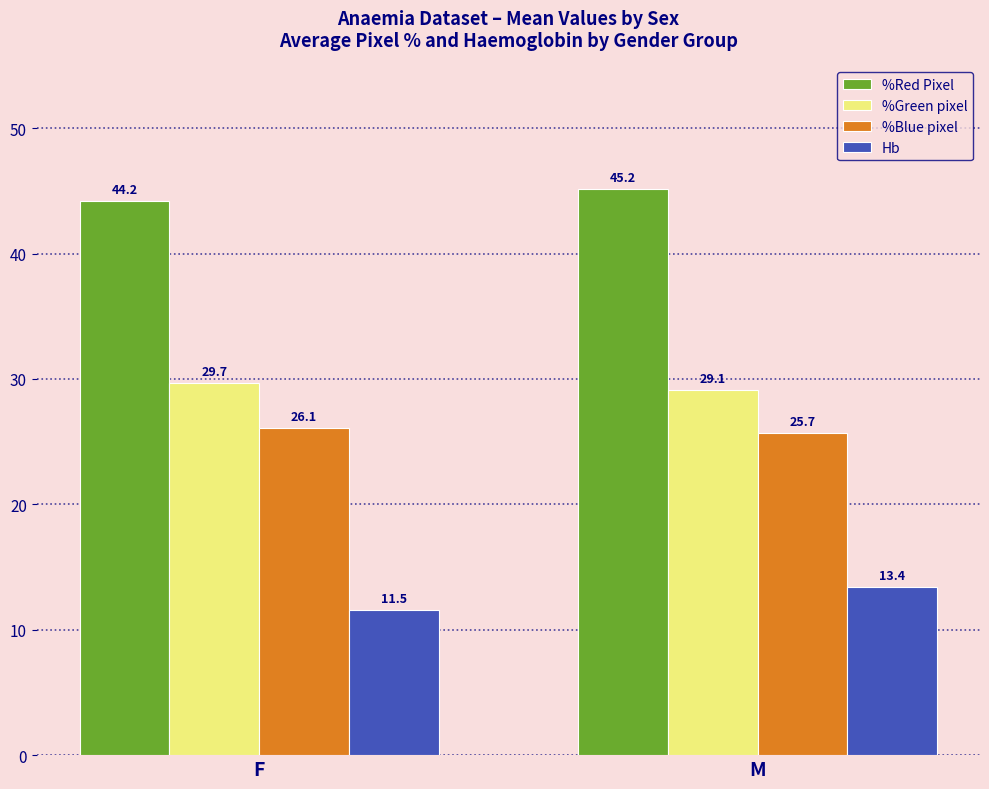

Reading left to right, list all the values displayed in this chart.

%Red Pixel: F=44.2	M=45.2
%Green pixel: F=29.7	M=29.1
%Blue pixel: F=26.1	M=25.7
Hb: F=11.5	M=13.4